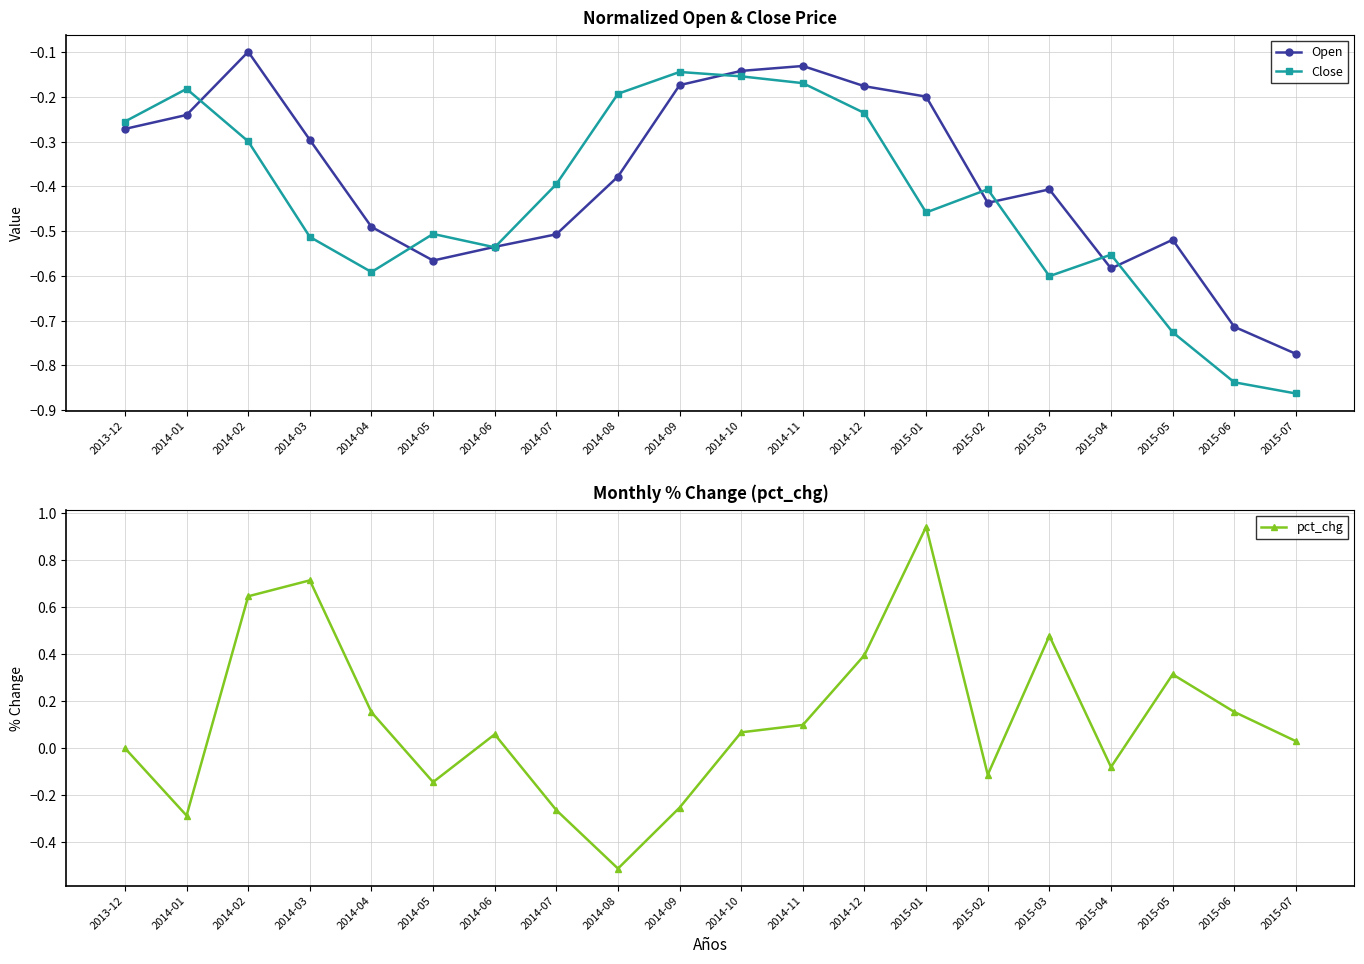

What is the spread (max minus min) of values at 2015-02?

0.3